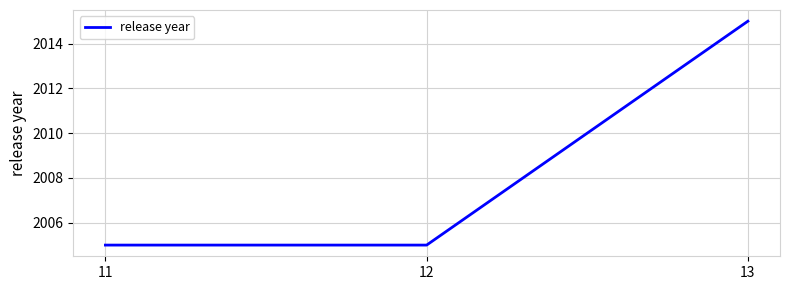

Does the chart display data point markers on the line(s)?

No